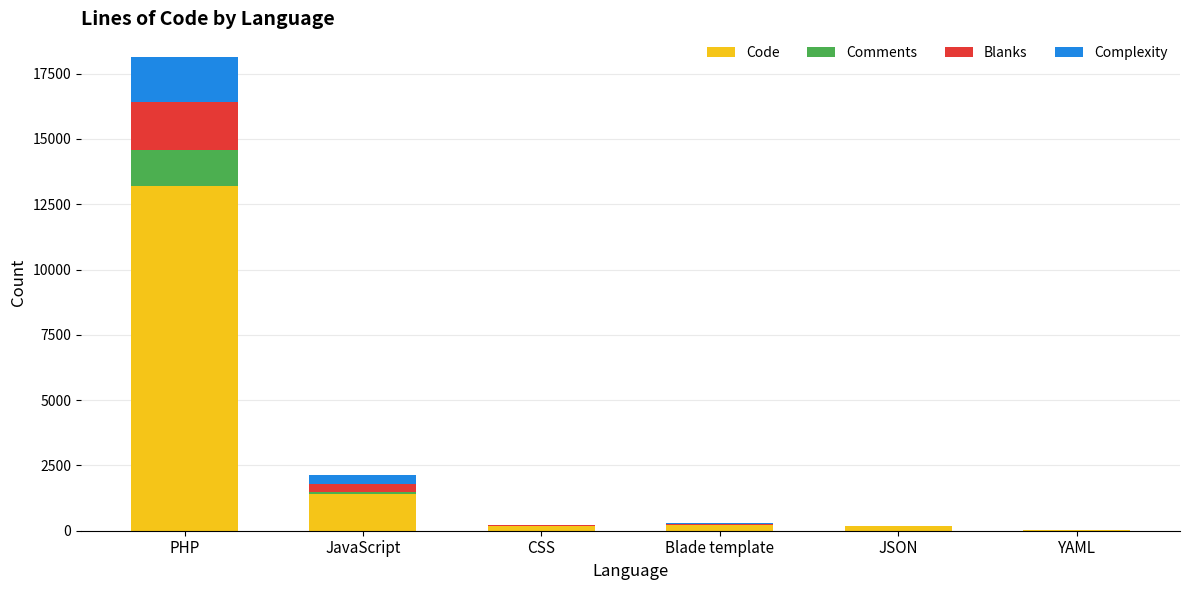

What is the maximum value for Code?

13207